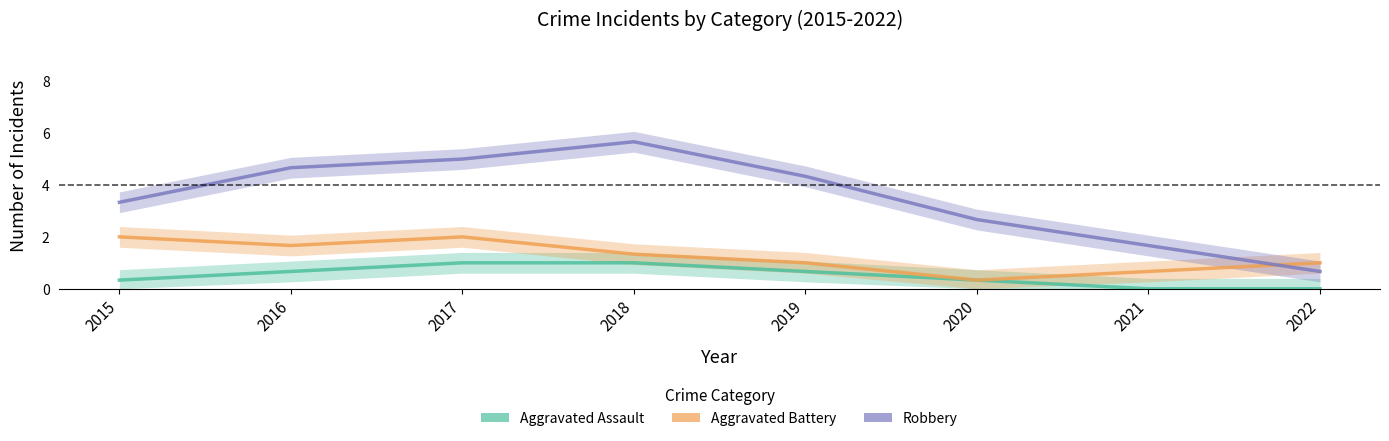

Which series has the largest range (max minus min)?

Robbery